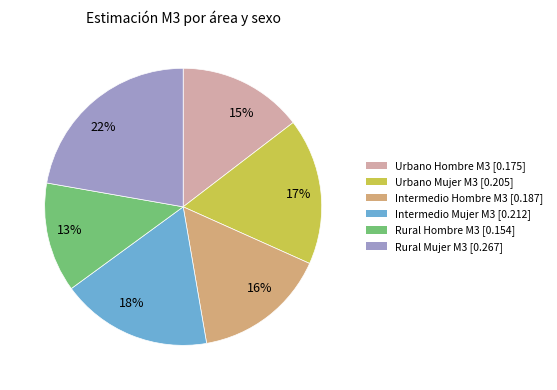

Does 15% account for over 50% of the chart?

No